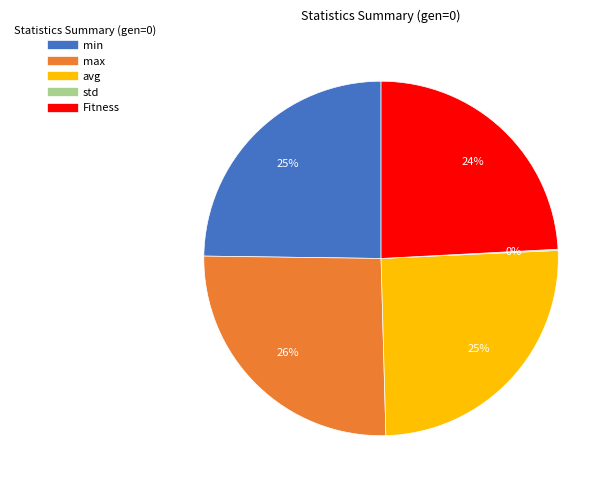

Is it true that avg is 31% of the pie?

False